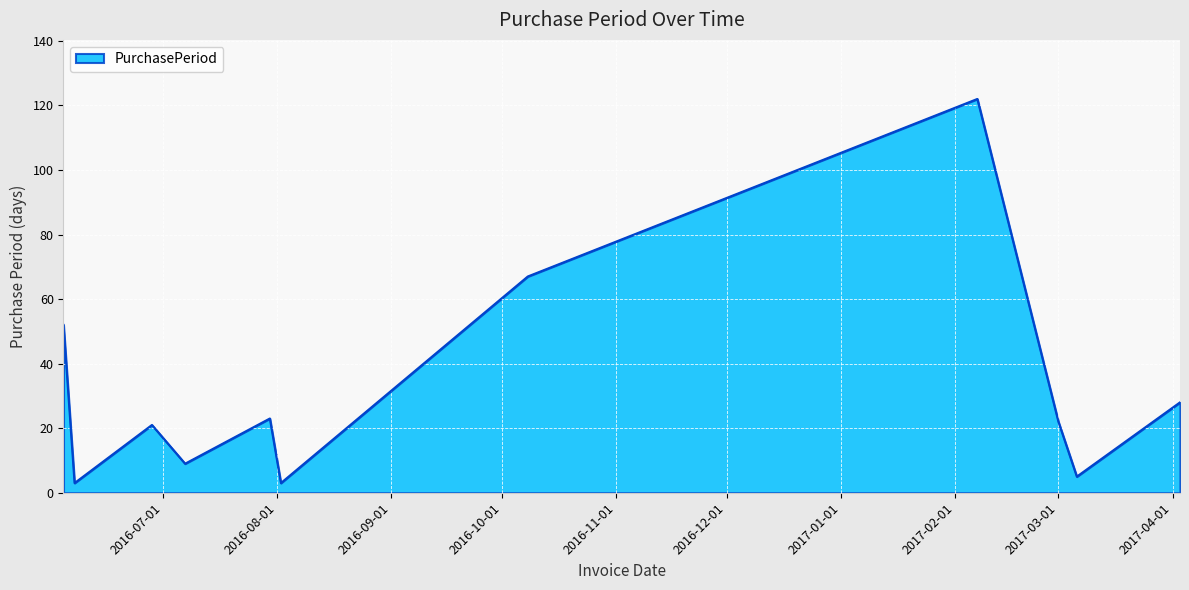

What is the difference between the second highest and minimum values?

64